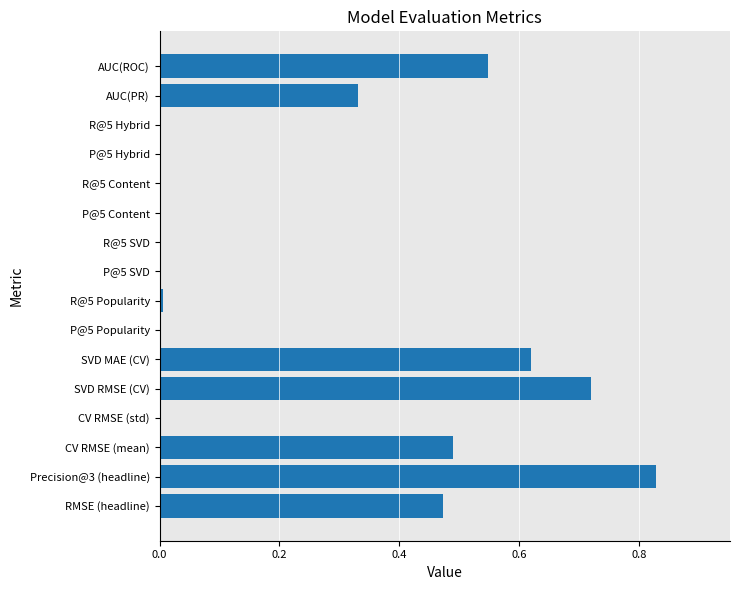

Count the number of categories in the chart.

16